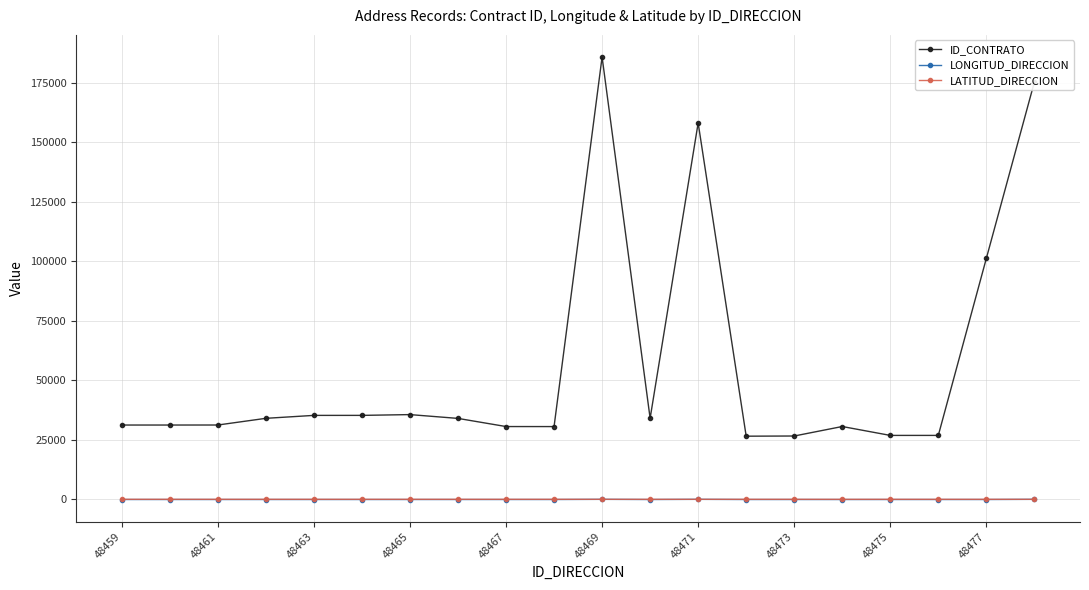

Which series has the largest total across all categories?

ID_CONTRATO